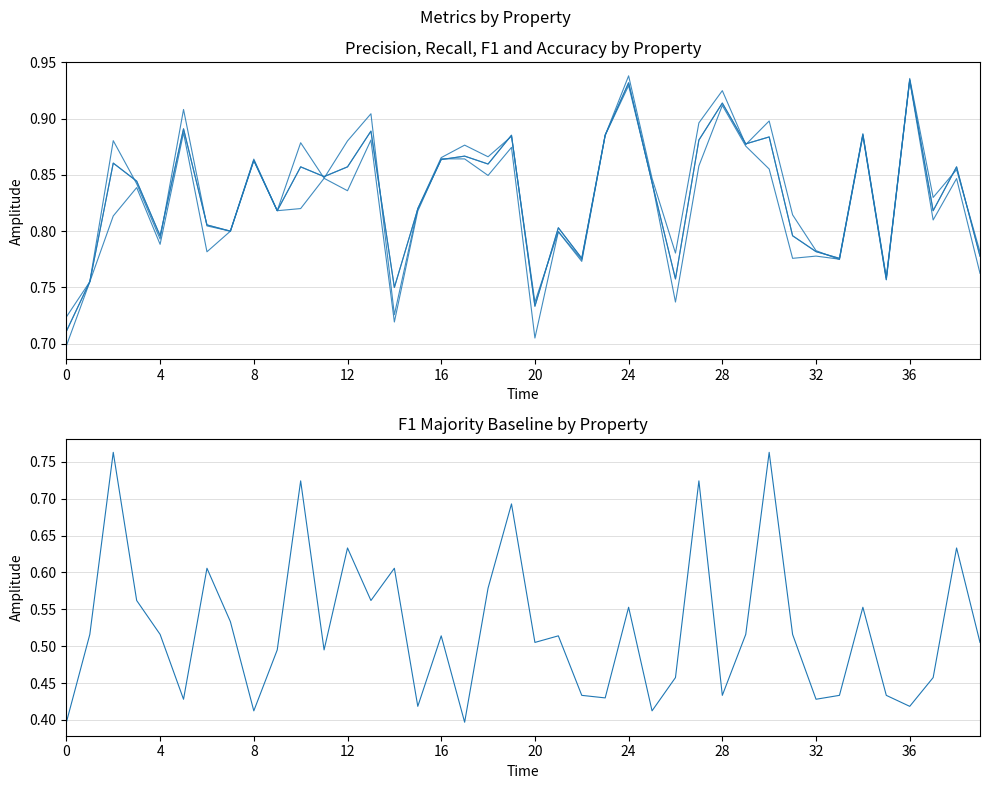

Is this an area chart (filled region under the line)?

No